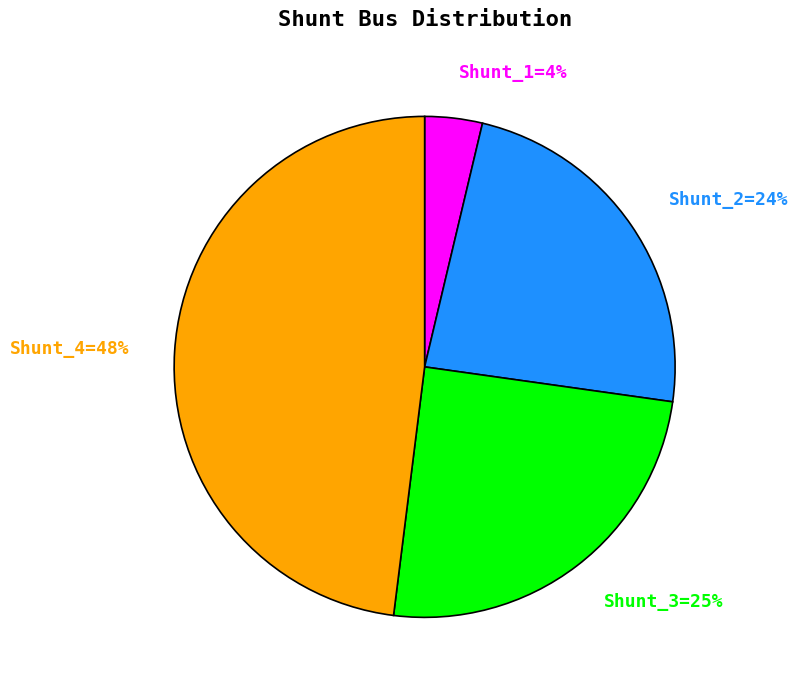

To the nearest percent, what percentage of the pie is Shunt_4=48%?

48%